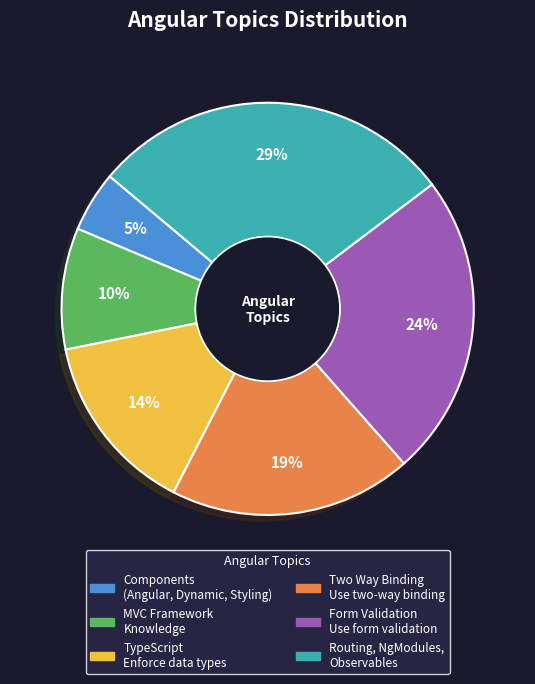

Combined, do Components (Angular, Dynamic, Styling) and TypeScript Enforce data types account for over 50%?

No